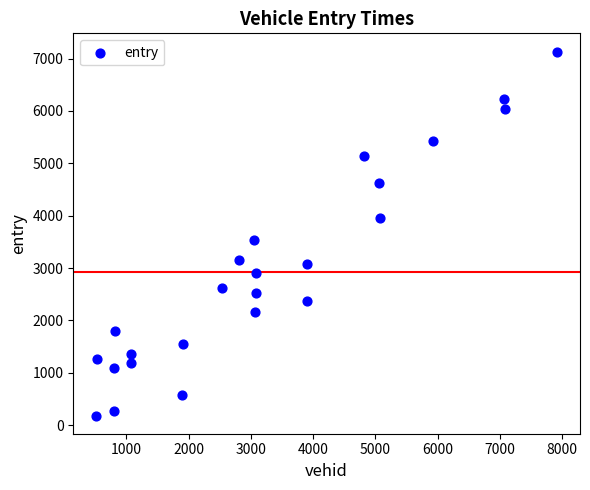

What is the range of X values (max minus min)?

7394.0